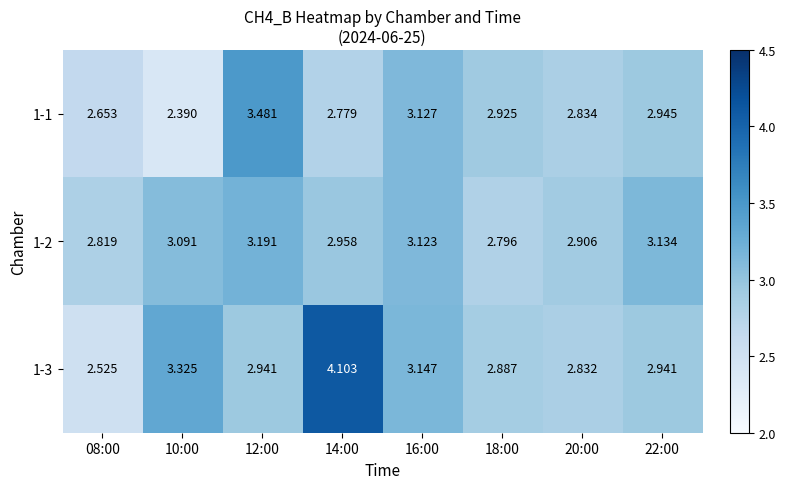

How many categories are shown in the chart?

8